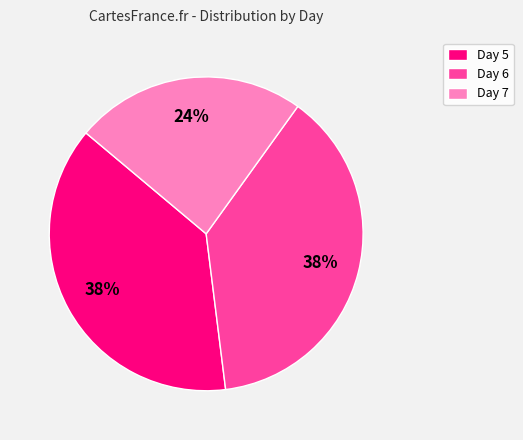

Which category has the smallest portion of the pie?

Day 7